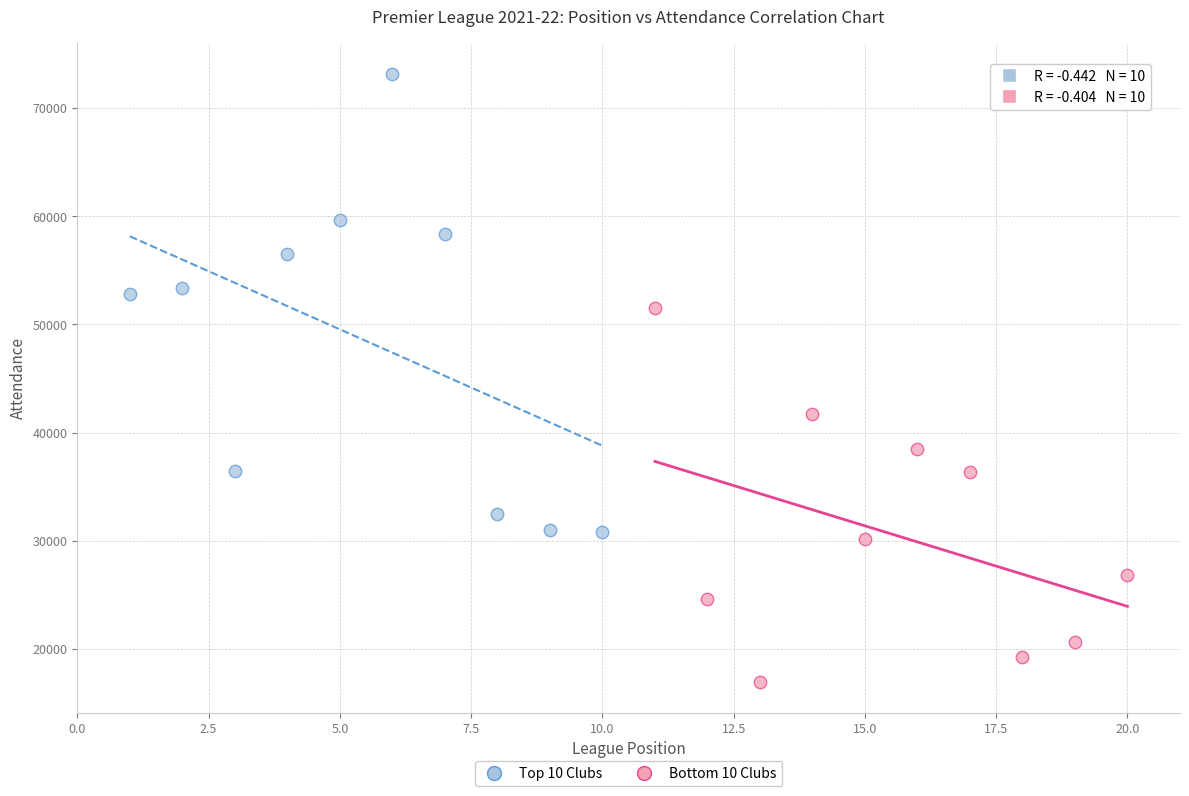

Which series reaches the minimum Y coordinate?

Bottom 10 Clubs